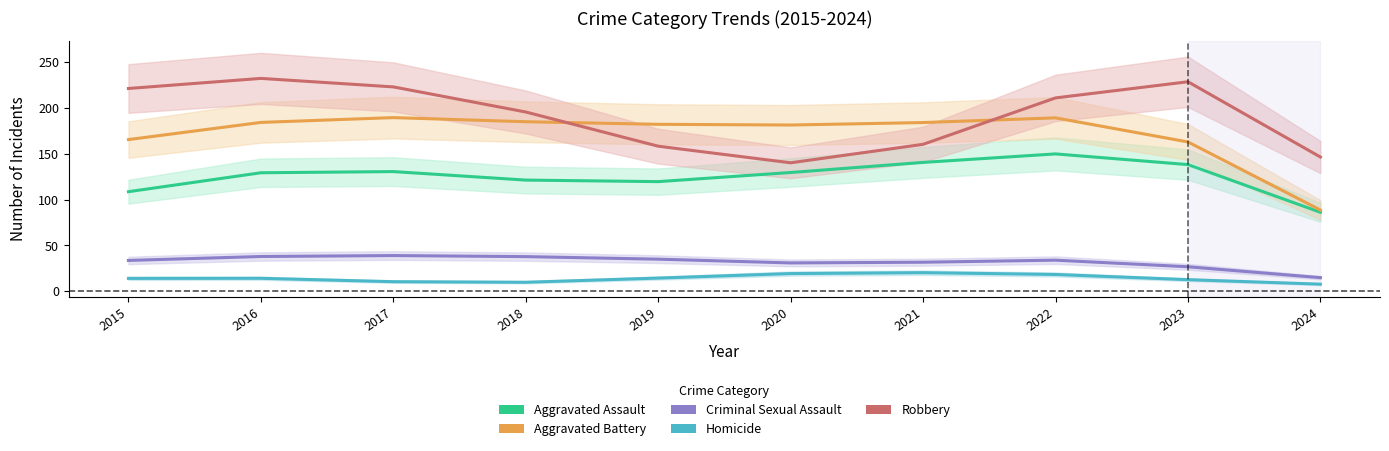

True or false: Robbery and Homicide cross at least once.

False